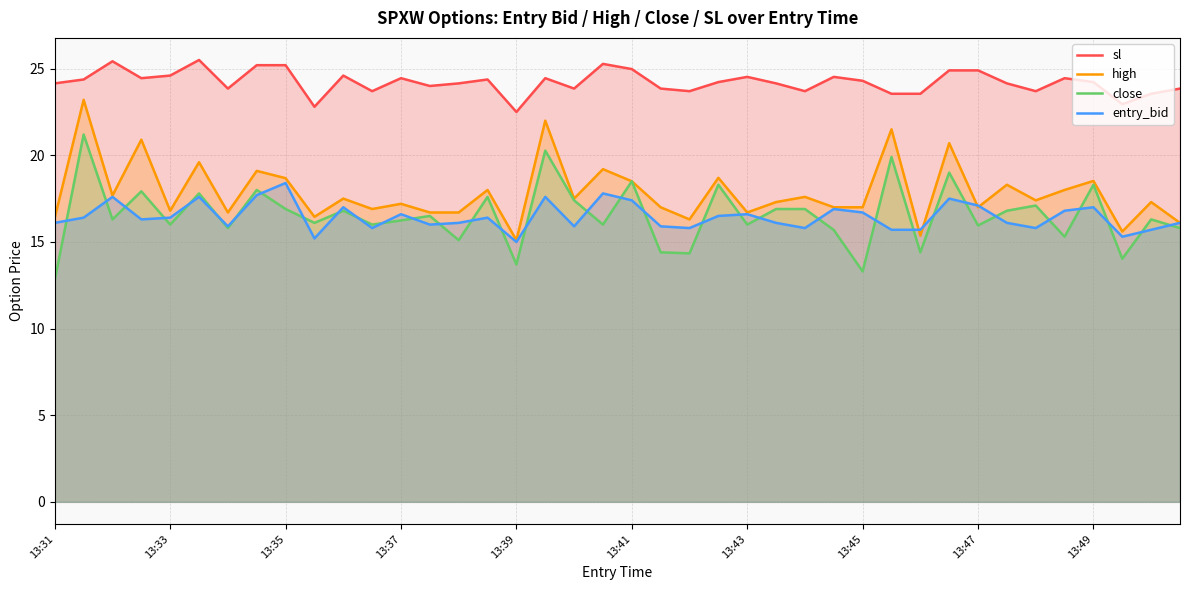

What is the difference between the close values at 26 and 33?

0.1